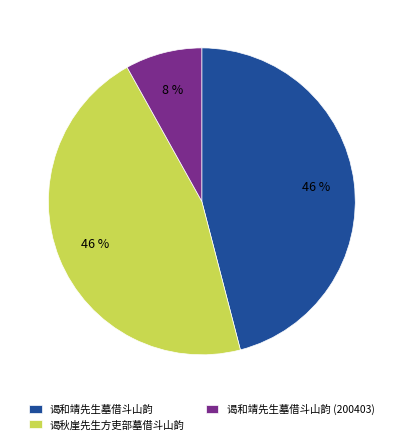

True or false: 谒和靖先生墓借斗山韵 (200403) accounts for 22% of the total.

False